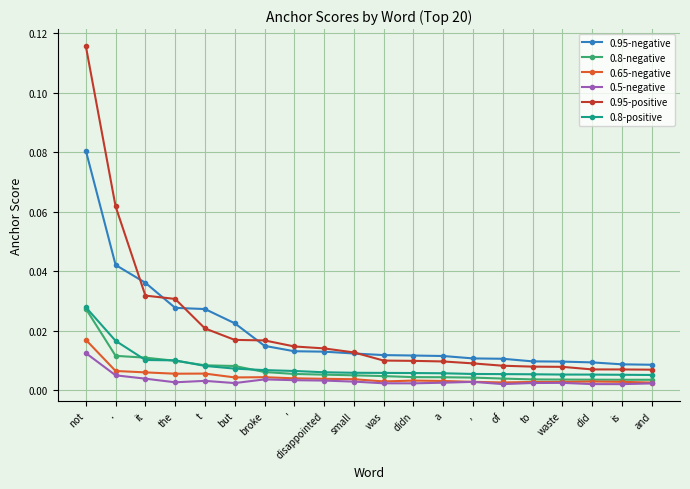

What is the label of the 14th point from the left?

,